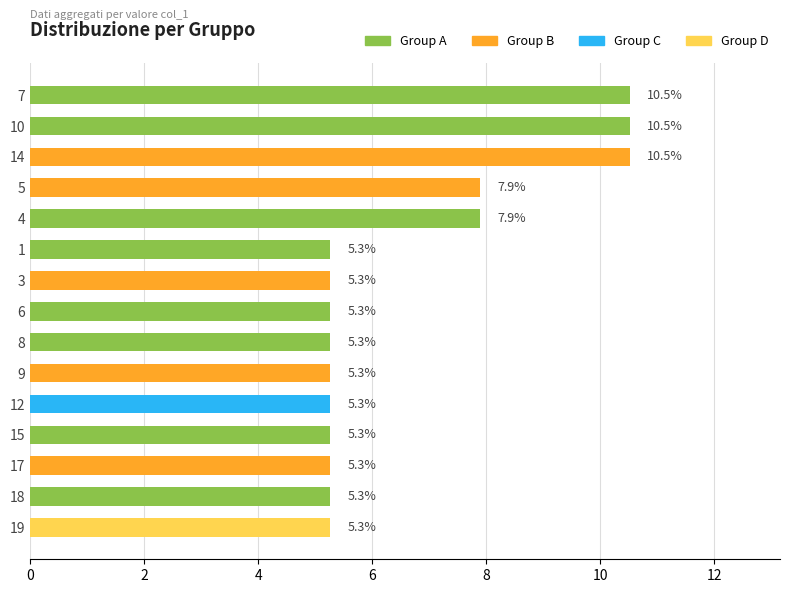

What is the greatest value displayed?

10.5